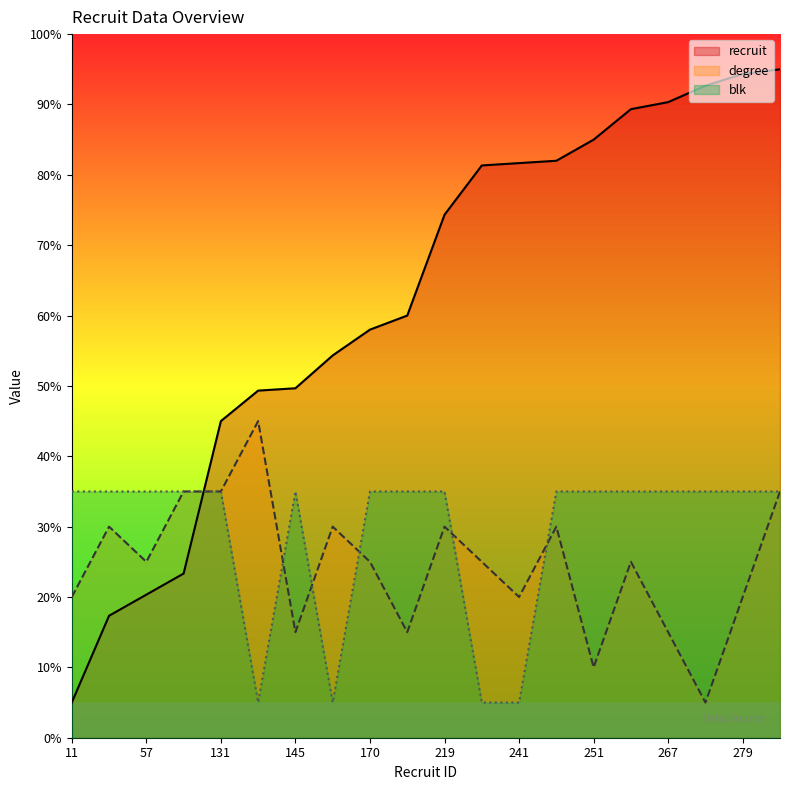

After their last crossing, which series has the higher values: blk or recruit?

recruit